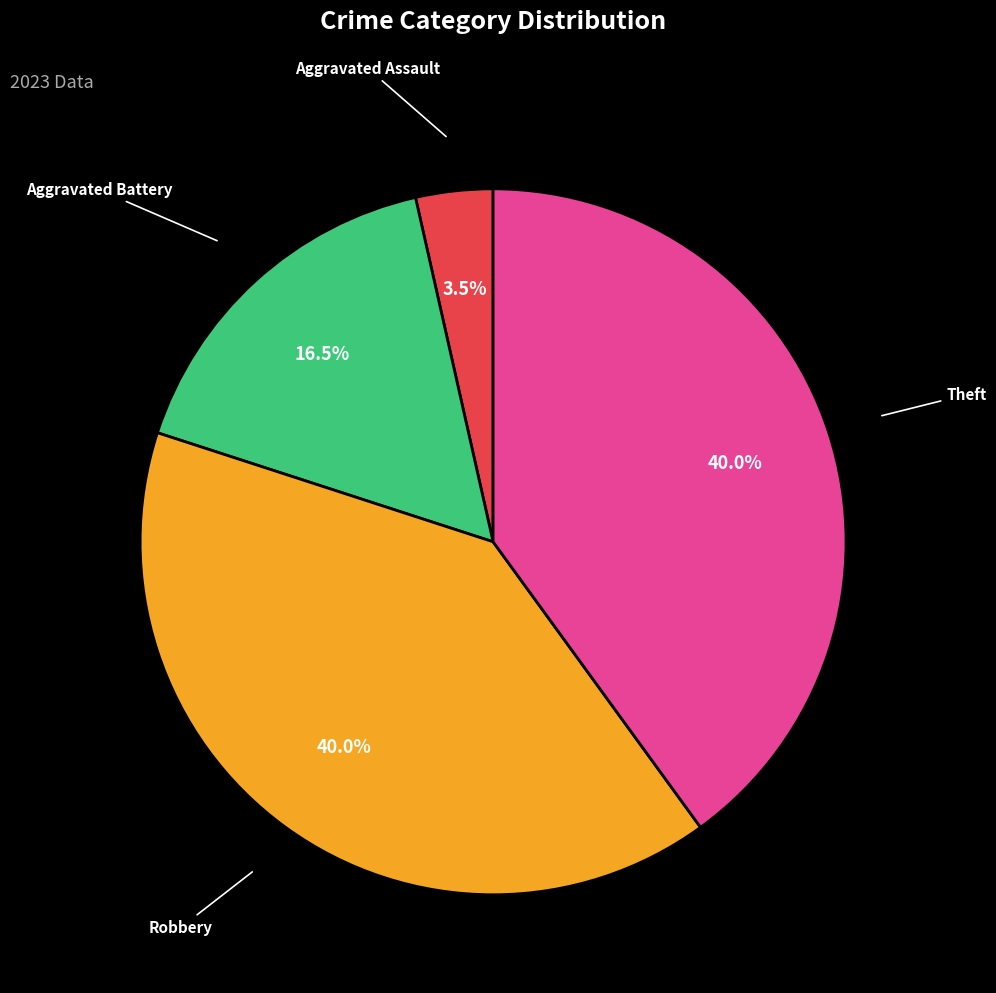

Is there a majority slice in this chart?

No